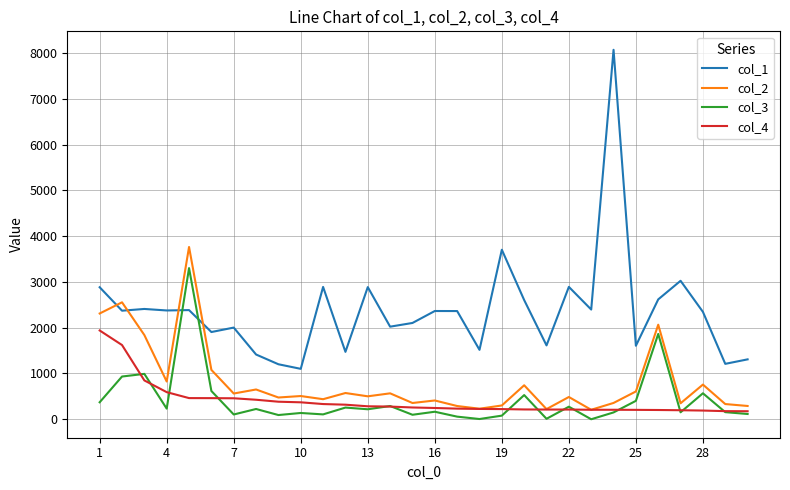

True or false: col_1 and col_3 intersect in this chart.

True